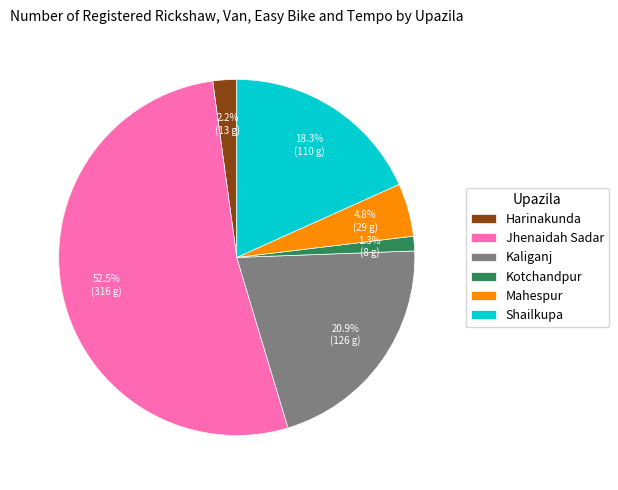

Does Kaliganj account for over 50% of the chart?

No